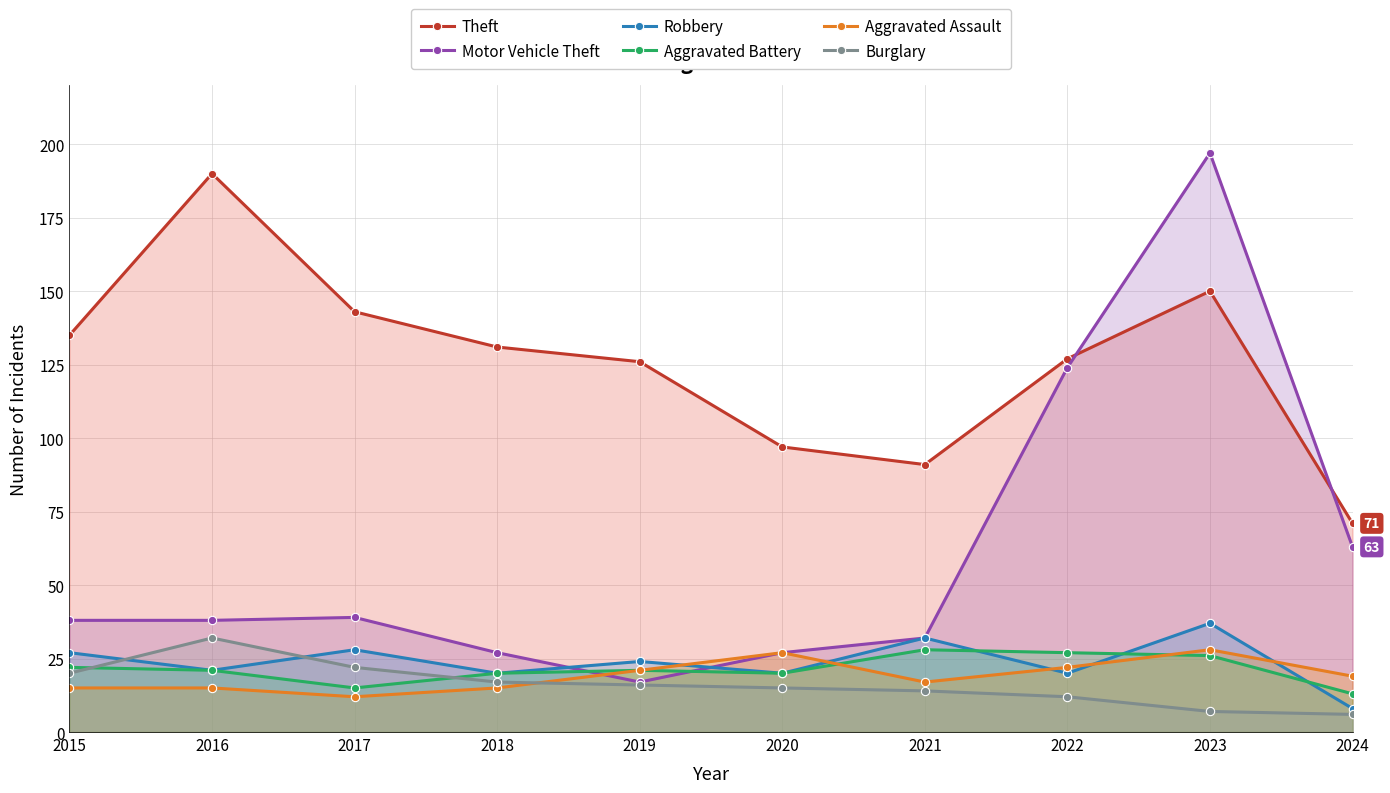

What is the maximum value for Aggravated Battery?

28